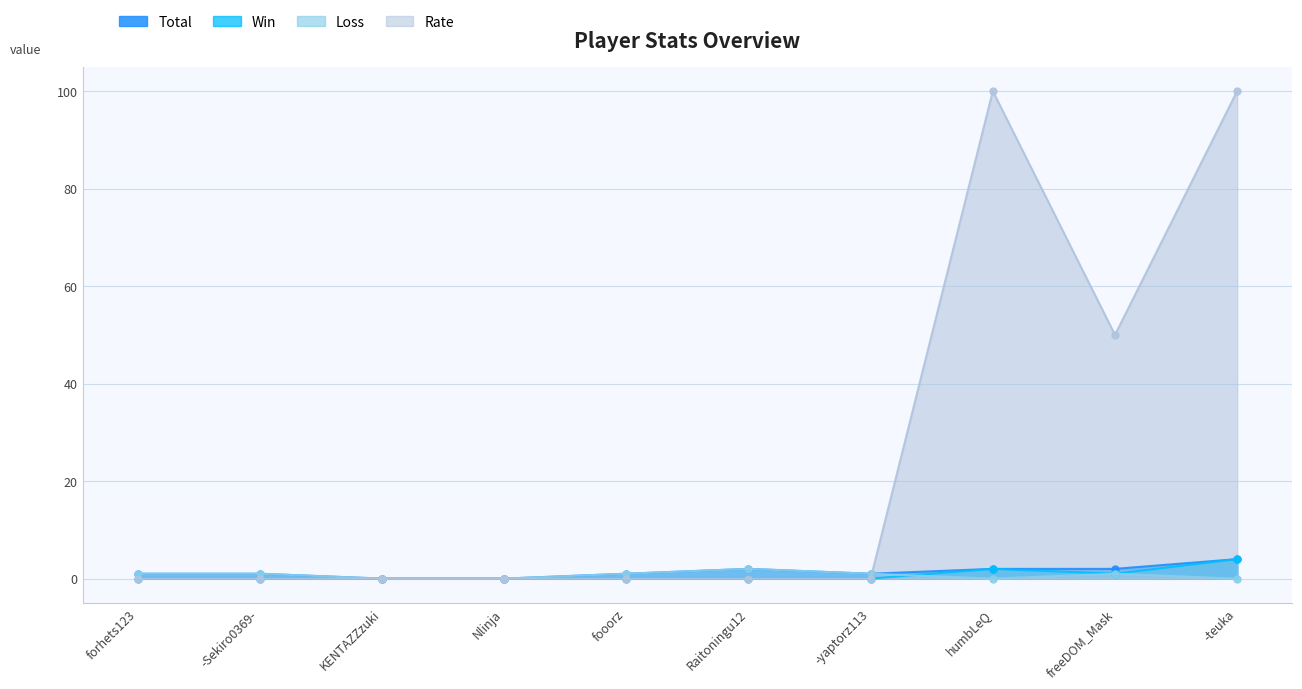

Which series has the largest total across all categories?

Rate